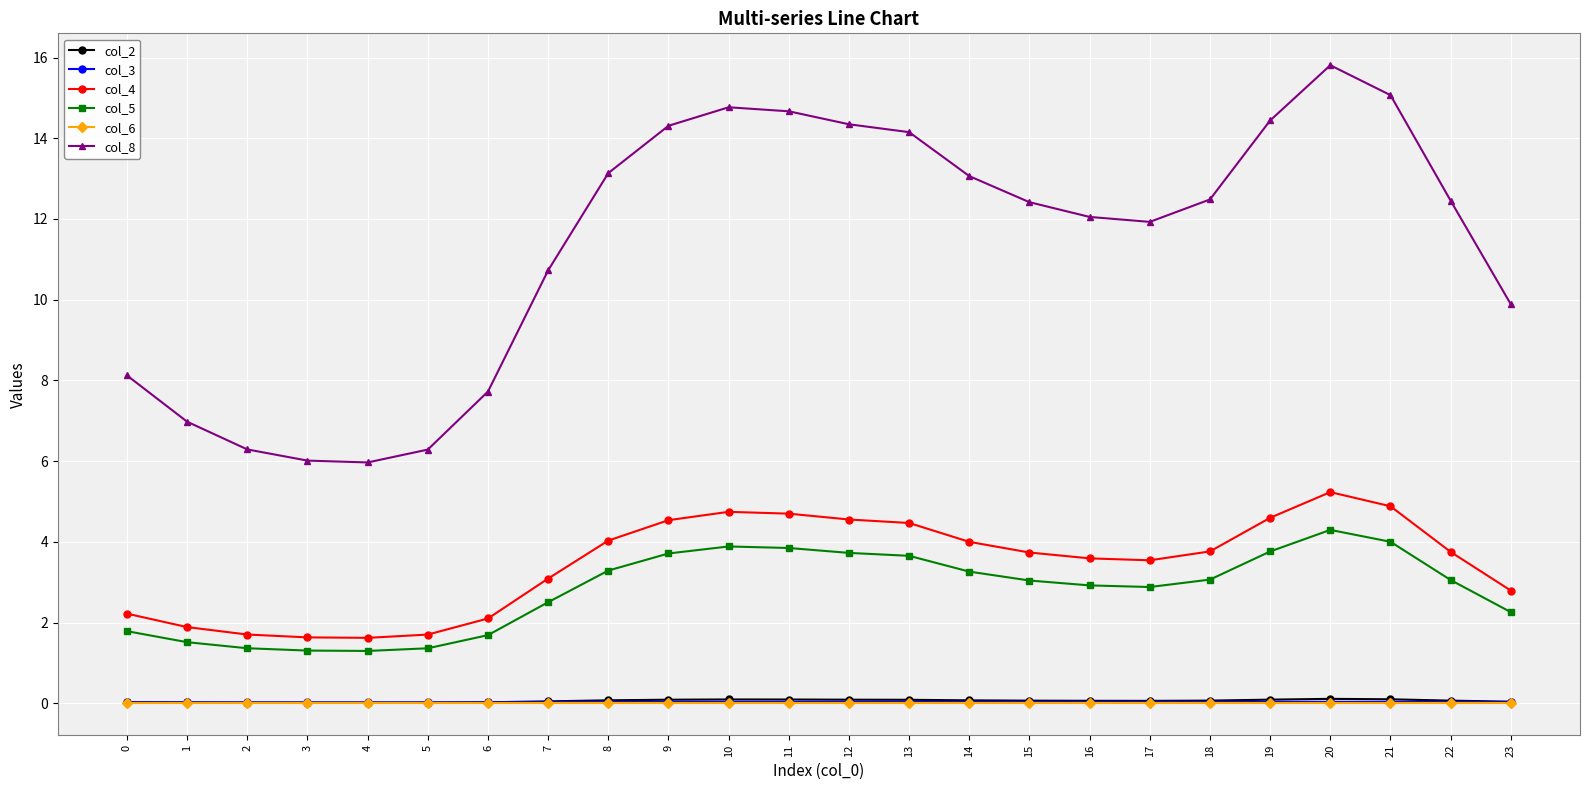

Which series has the widest spread of values?

col_8